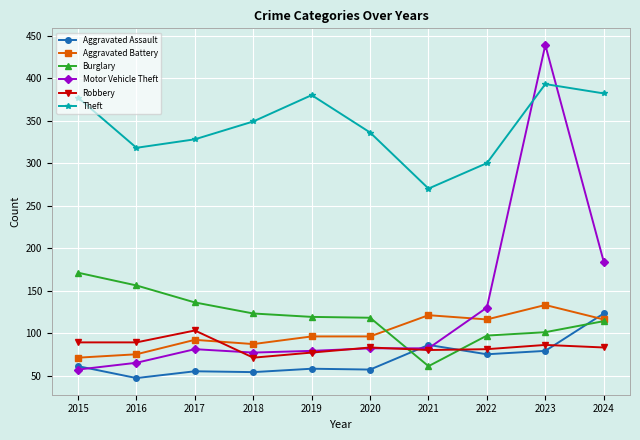

What are all the series names shown in the legend?

Aggravated Assault, Aggravated Battery, Burglary, Motor Vehicle Theft, Robbery, Theft